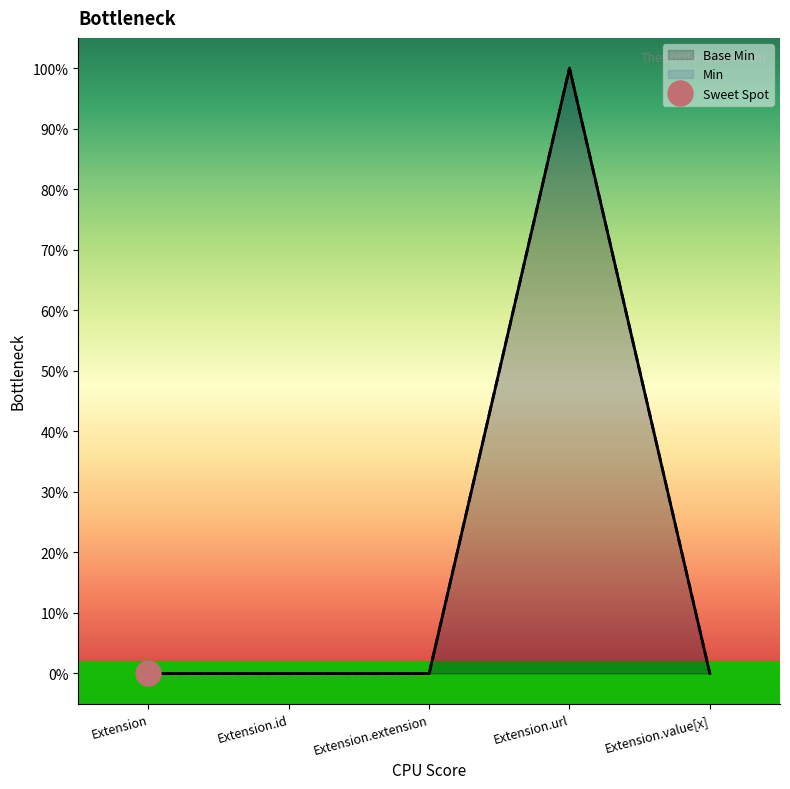

Is the value of Min at Extension.id greater than the value of Base Min at Extension?

No